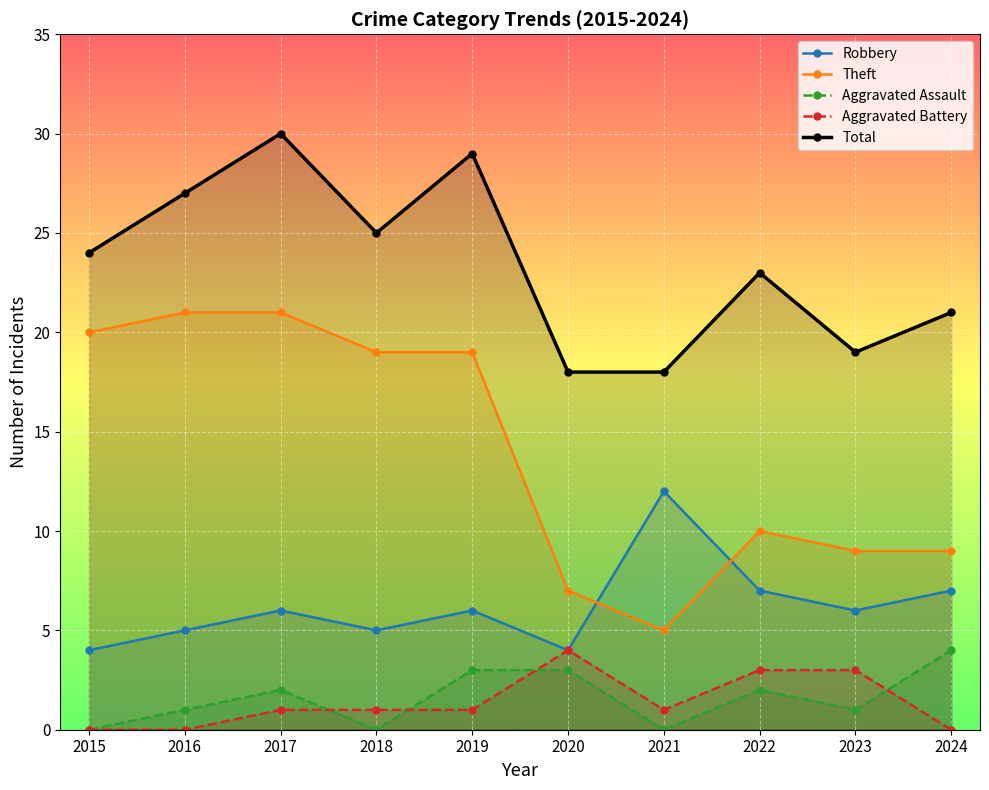

Where does the Aggravated Battery series first go above 1?

2020